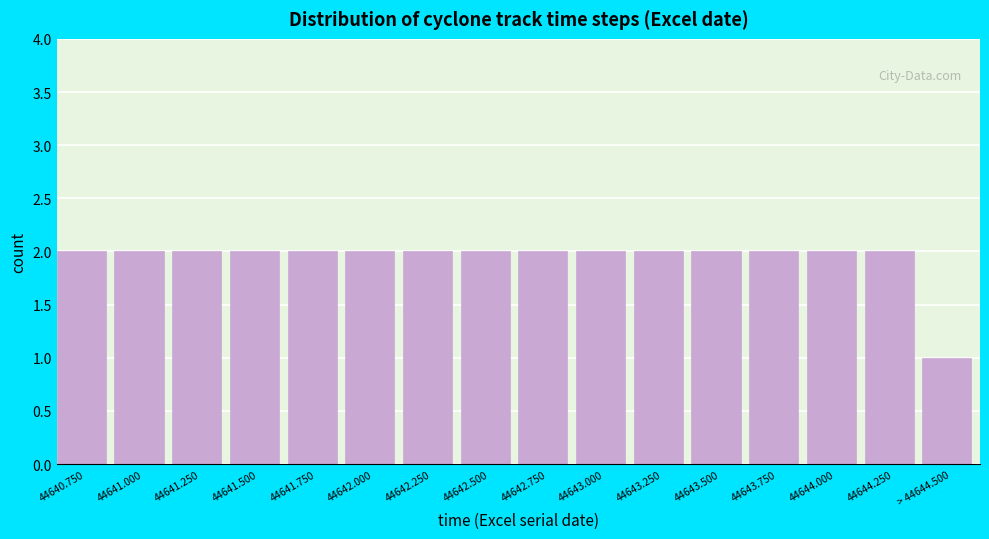

Reading left to right, what are all the values shown in this chart?

2	2	2	2	2	2	2	2	2	2	2	2	2	2	2	1